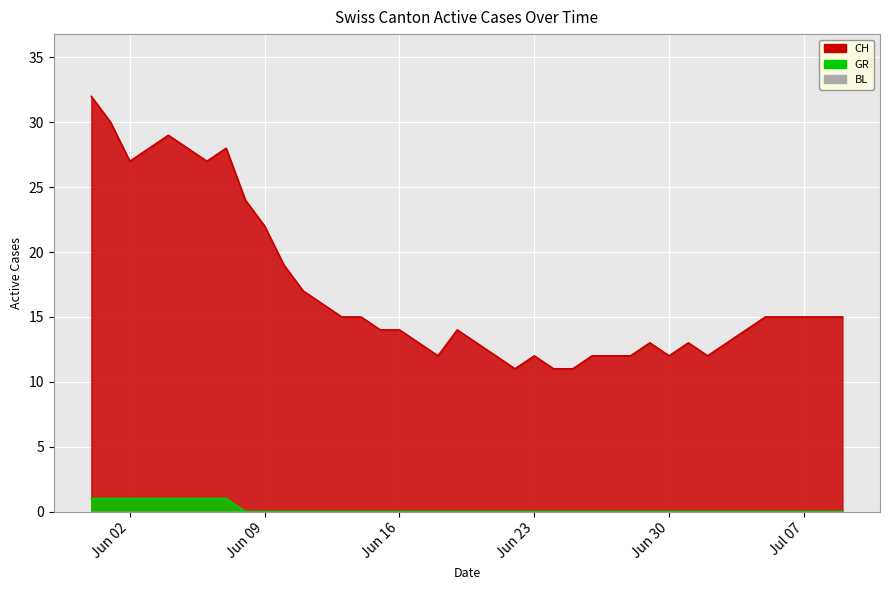

True or false: CH and GR intersect in this chart.

False